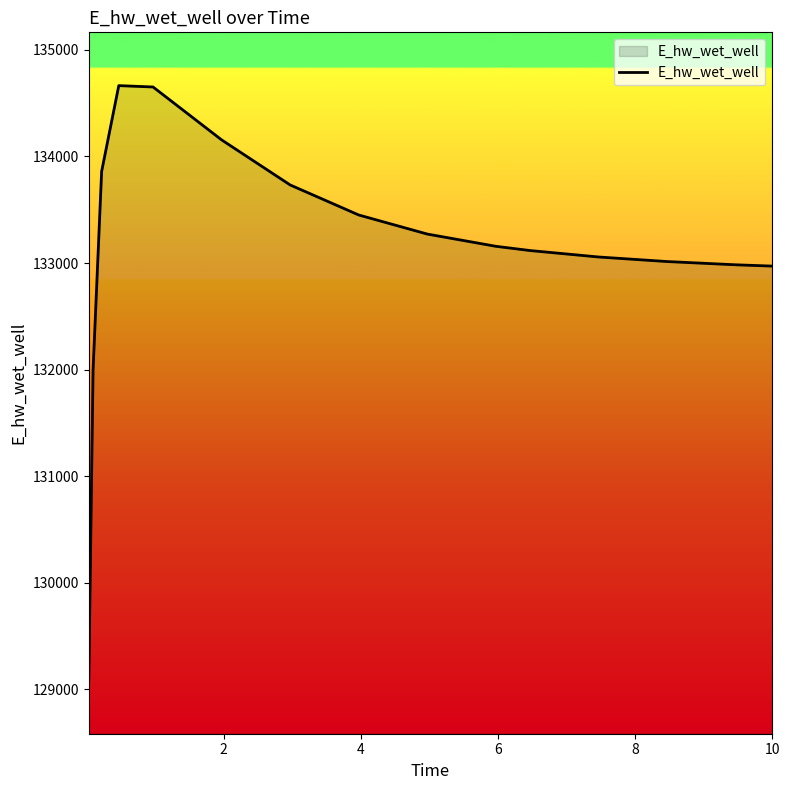

How many lines are shown in the chart?

1